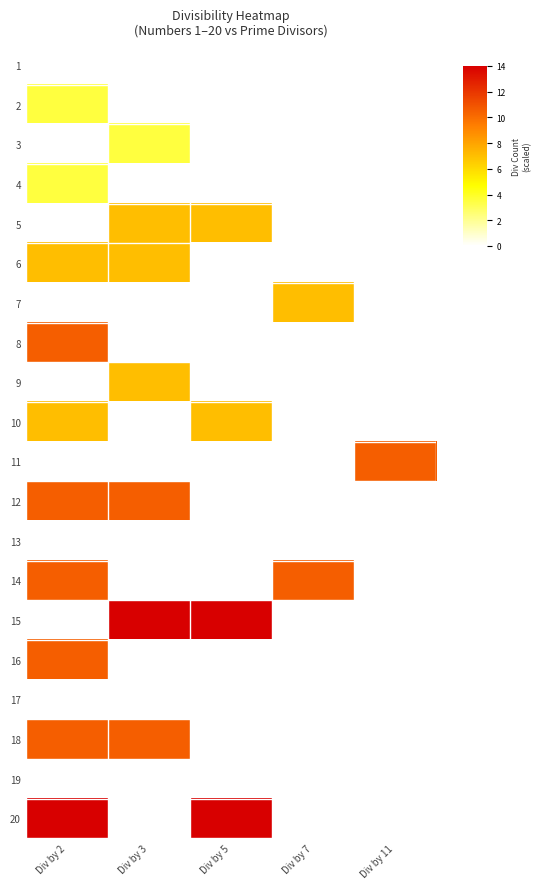

At which label does 8 reach its peak?

Div by 2